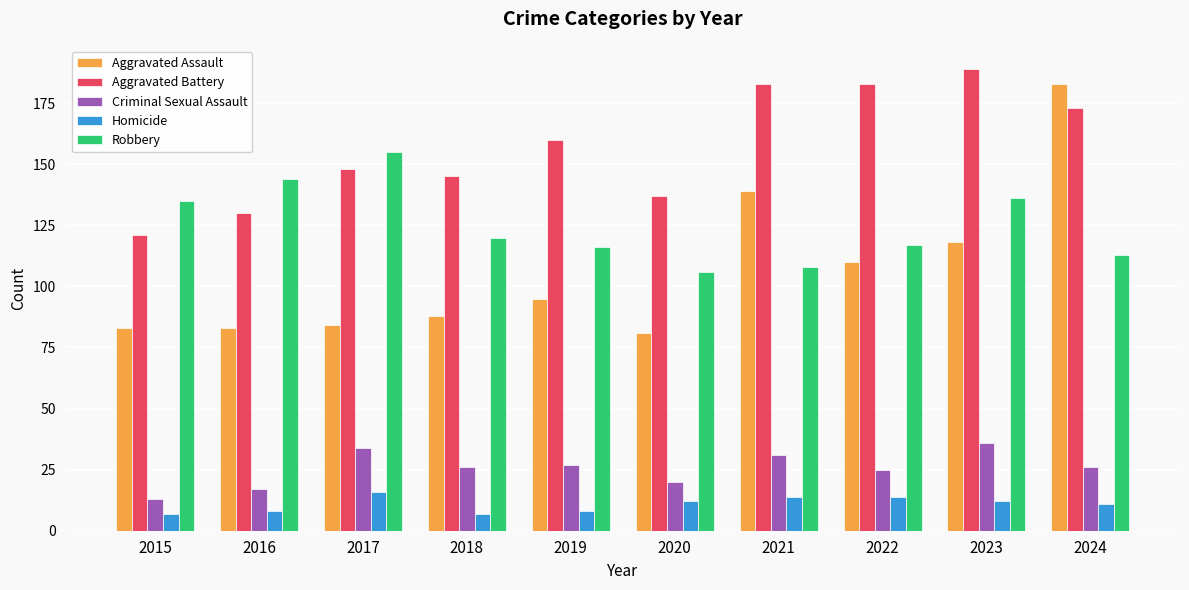

Does the chart contain any negative values?

No